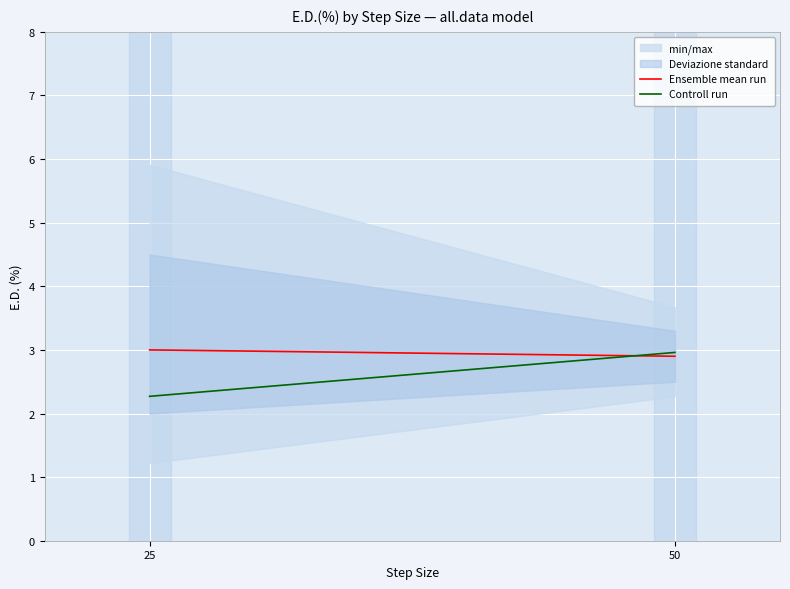

Which has a higher value, 25 or 50?

25